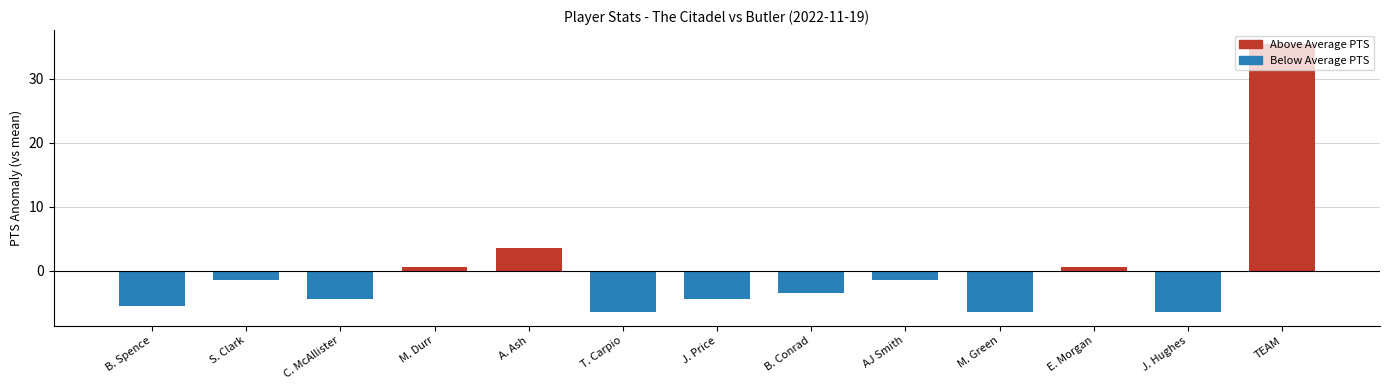

At which category does the chart reach its peak across all series?

TEAM